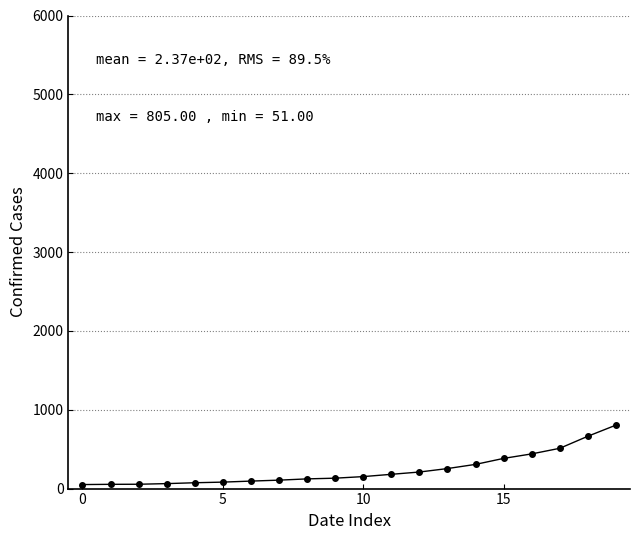

What is the average value?

237